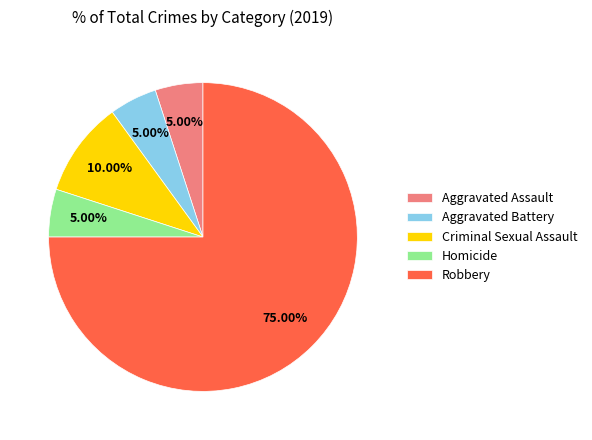

What is the ratio of the value at Aggravated Assault to the value at Homicide?

1.0